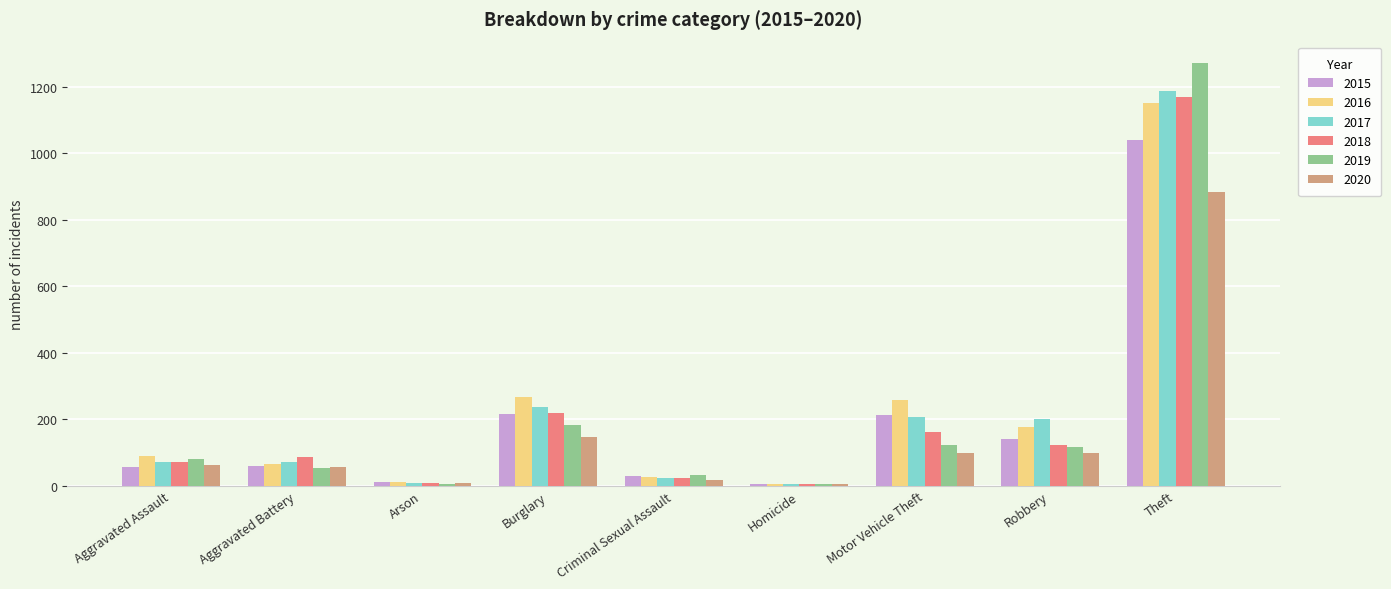

What is the sum of the 2018 values at Robbery and Aggravated Battery?

207